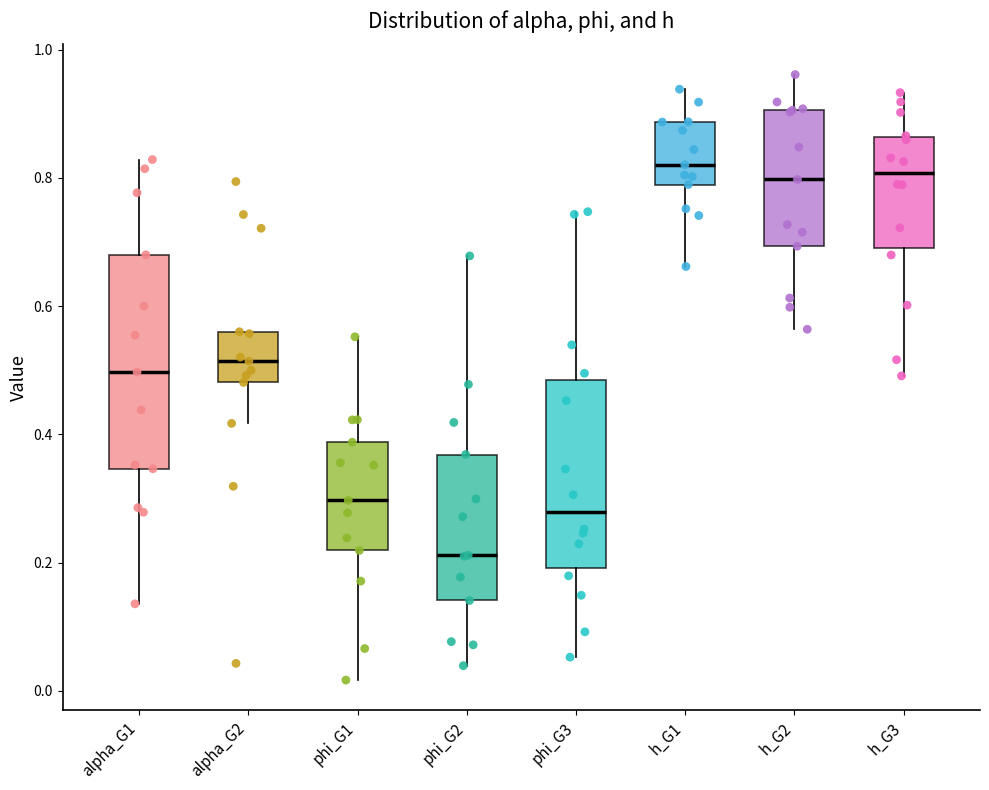

Which box's median line is the lowest?

phi_G2